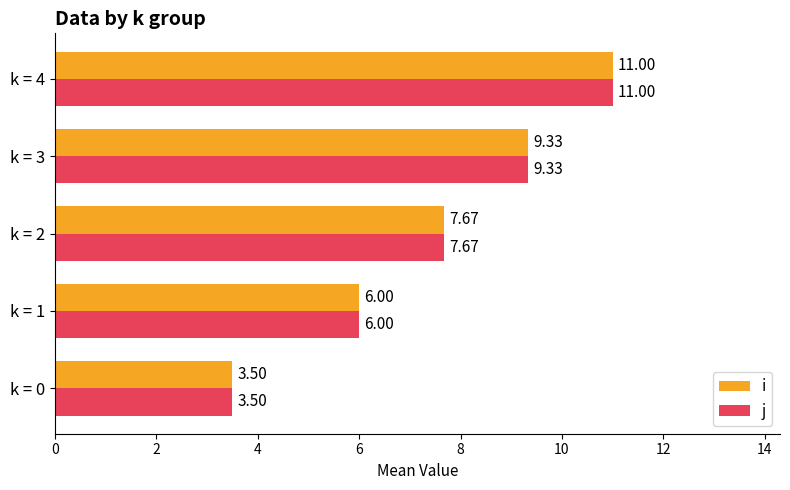

List the labels in order of i value, smallest first.

k = 0, k = 1, k = 2, k = 3, k = 4